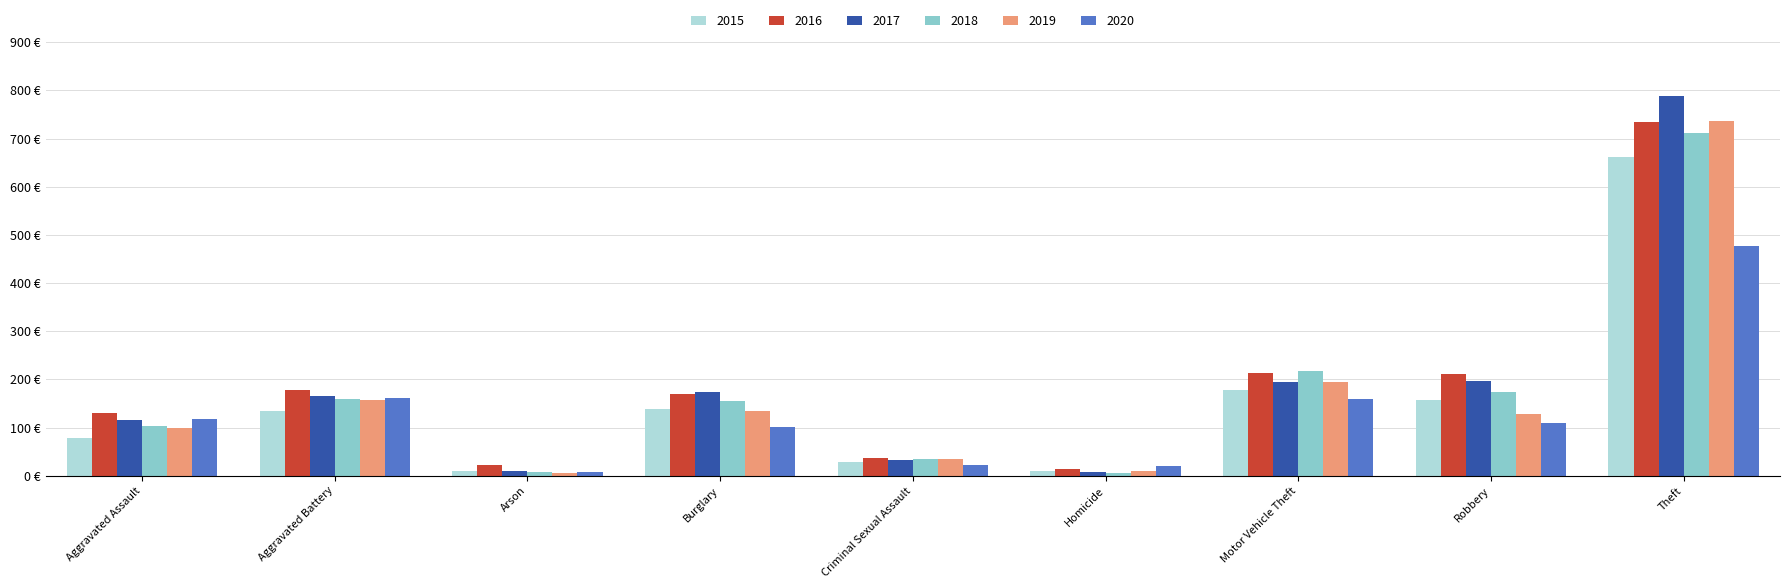

Are the bars horizontal?

No